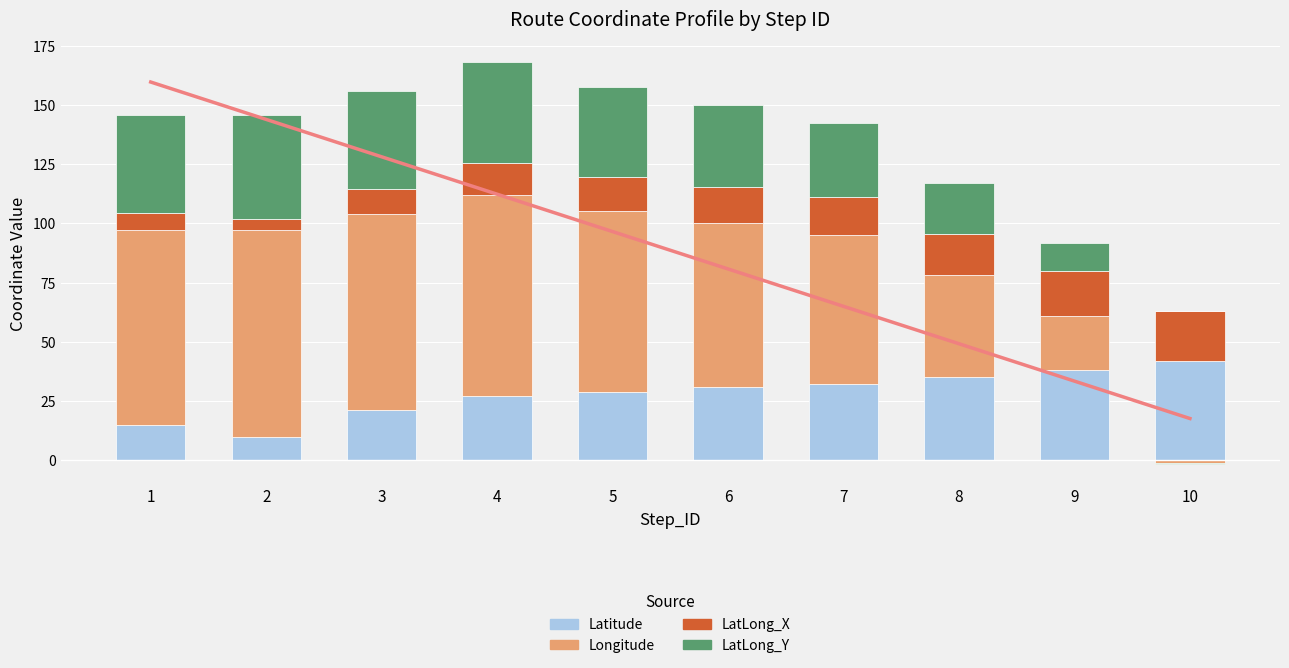

What are all the series names shown in the legend?

Latitude, Longitude, LatLong_X, LatLong_Y